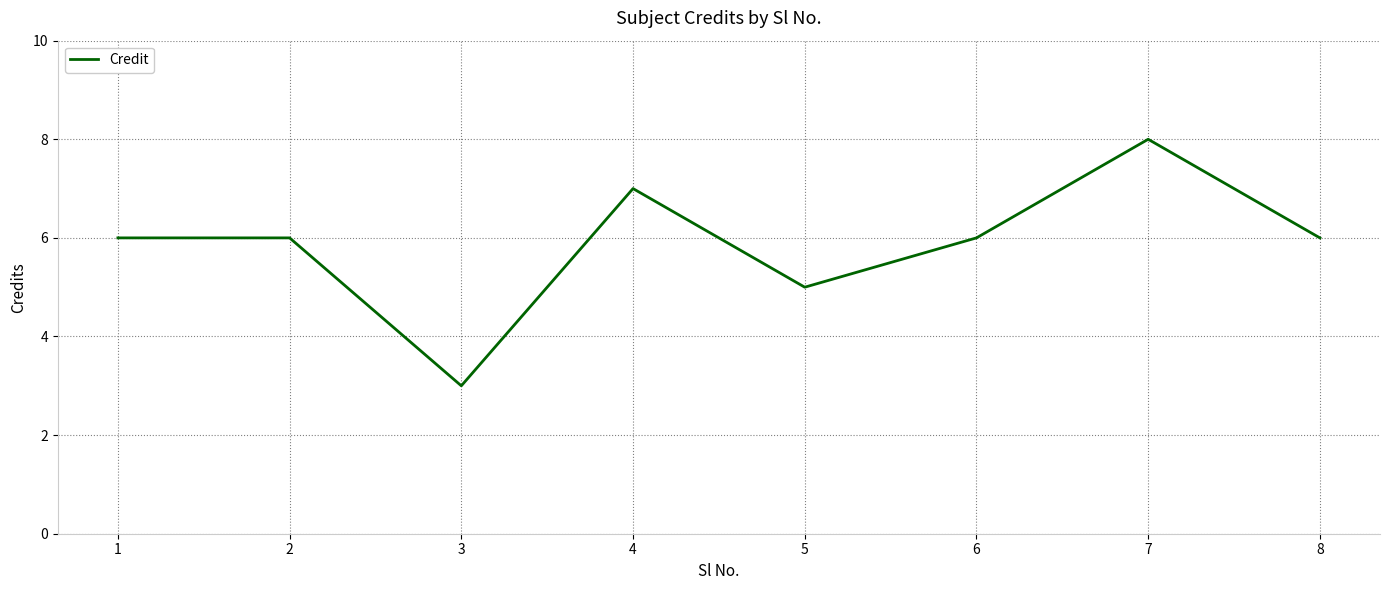

What is the sum of all values?

47